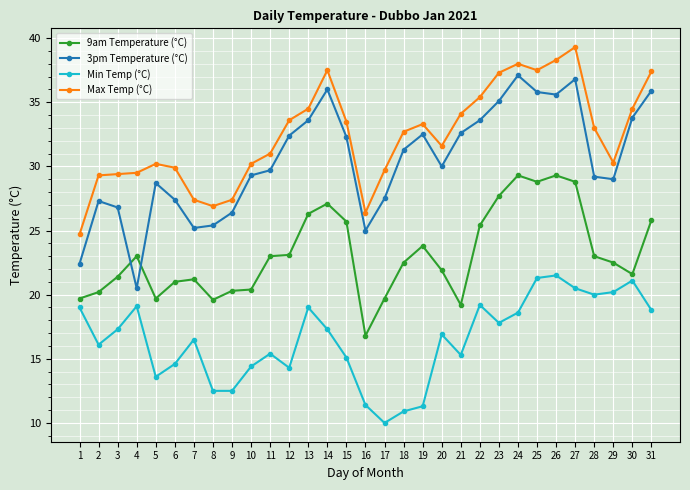

Which series has the largest total across all categories?

Max Temp (°C)